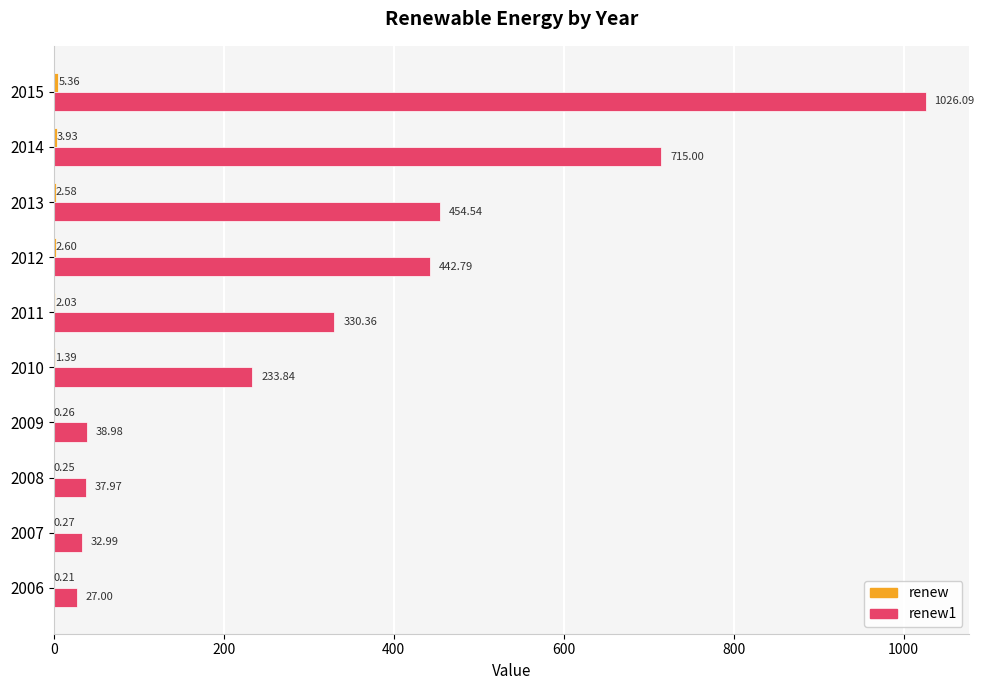

What is the total value across all series at 2014?

718.9